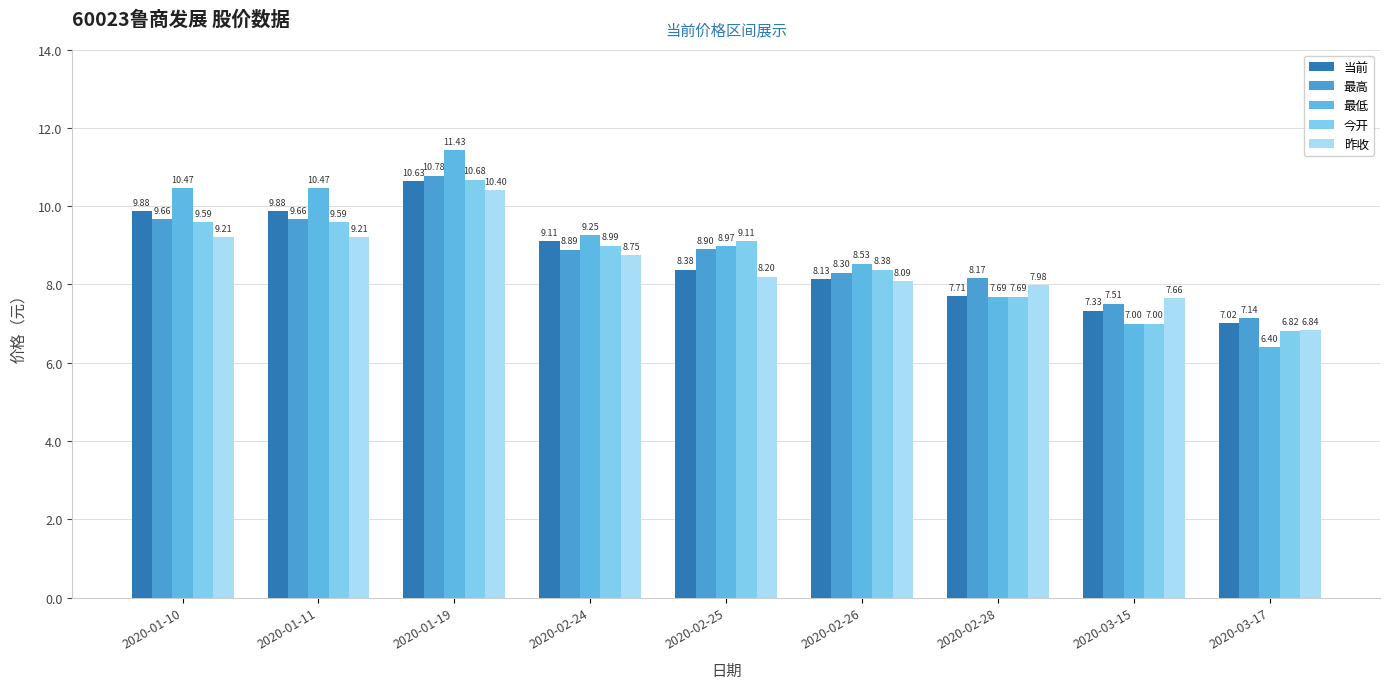

Reading left to right, extract all data points from this chart.

当前: 9.9	9.9	10.6	9.1	8.4	8.1	7.7	7.3	7.0
最高: 9.7	9.7	10.8	8.9	8.9	8.3	8.2	7.5	7.1
最低: 10.5	10.5	11.4	9.2	9.0	8.5	7.7	7.0	6.4
今开: 9.6	9.6	10.7	9.0	9.1	8.4	7.7	7.0	6.8
昨收: 9.2	9.2	10.4	8.8	8.2	8.1	8.0	7.7	6.8